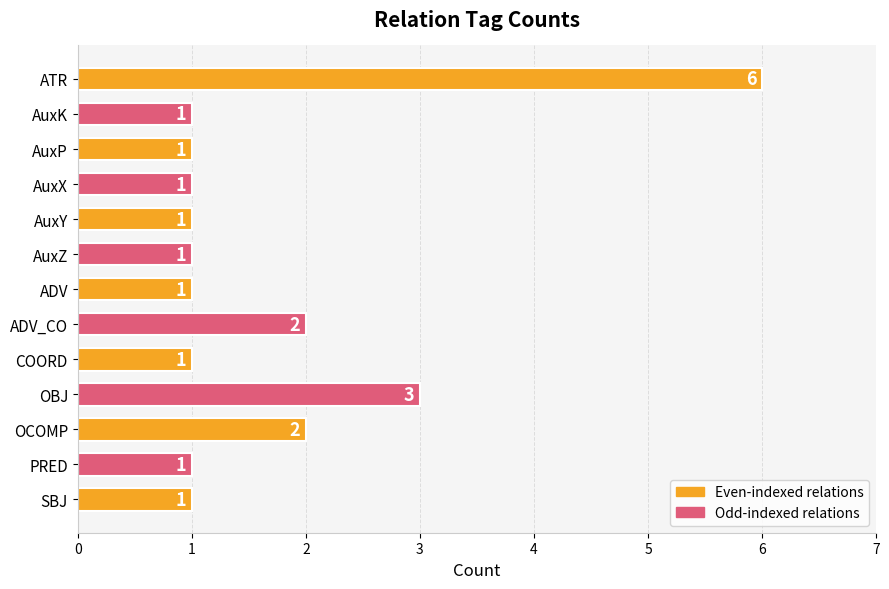

Which category has the highest value across all series?

ATR